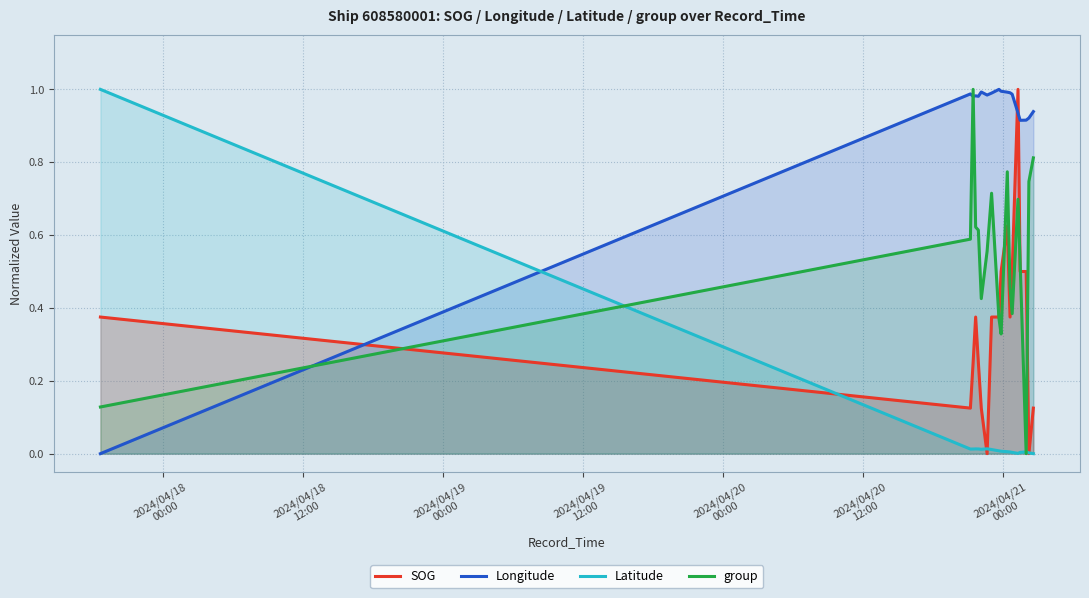

Which series has the largest total across all categories?

Longitude